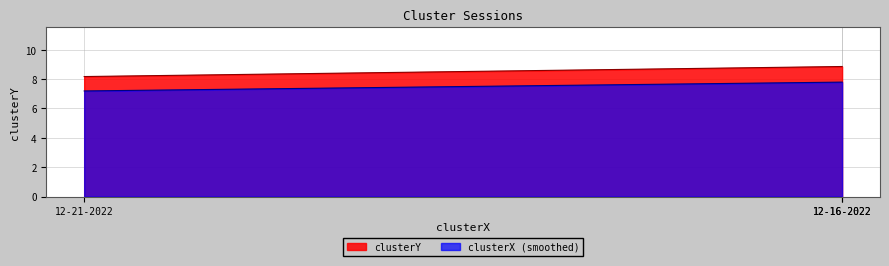

What is the difference between the values at 12-16-2022 and 12-21-2022?

0.6